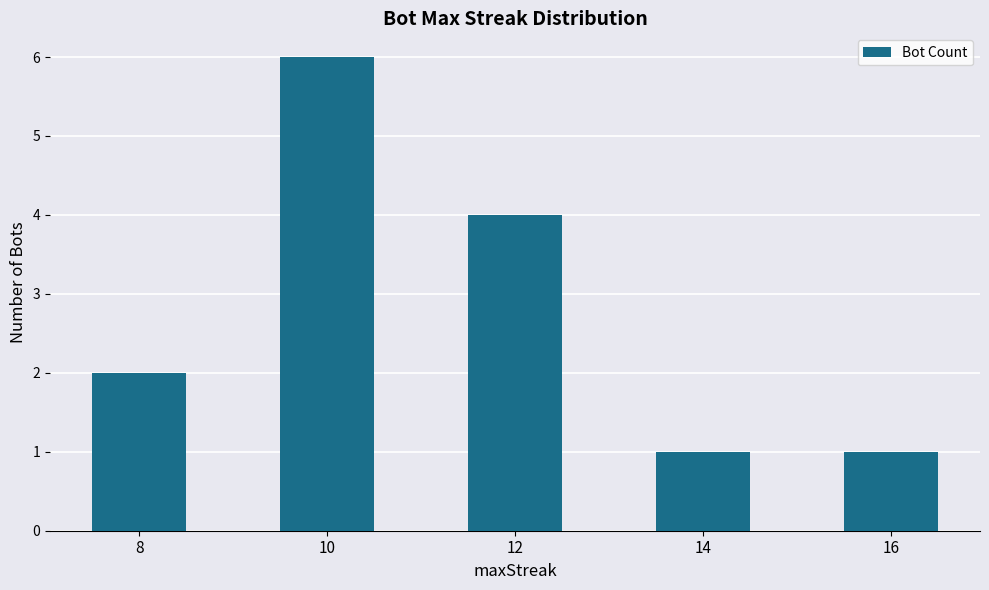

What is the difference between the values at 10 and 16?

5